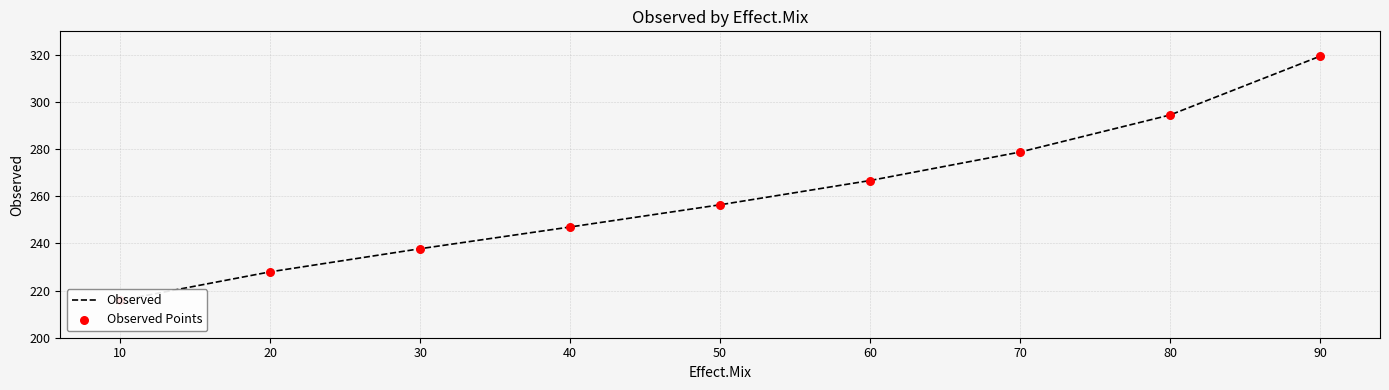

At how many categories does at least one series exceed 290?

2